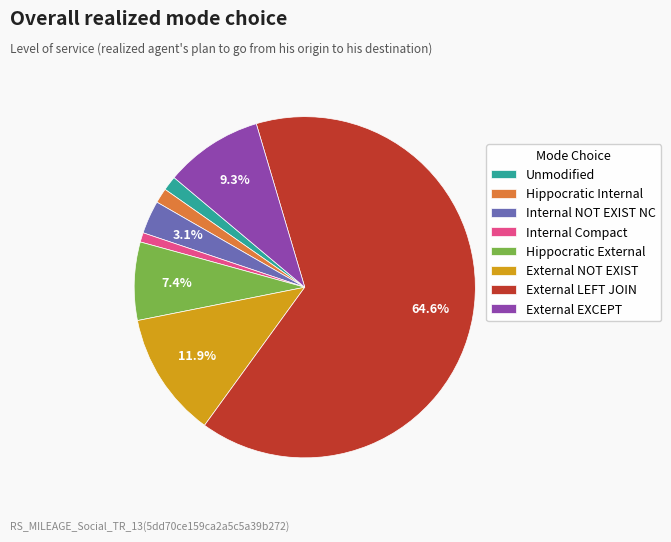

Which slice is the largest?

External LEFT JOIN